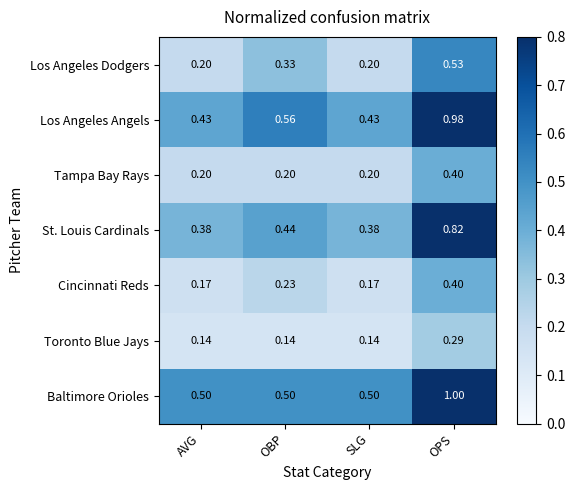

Between AVG and OPS, which series saw the biggest shift?

Los Angeles Angels